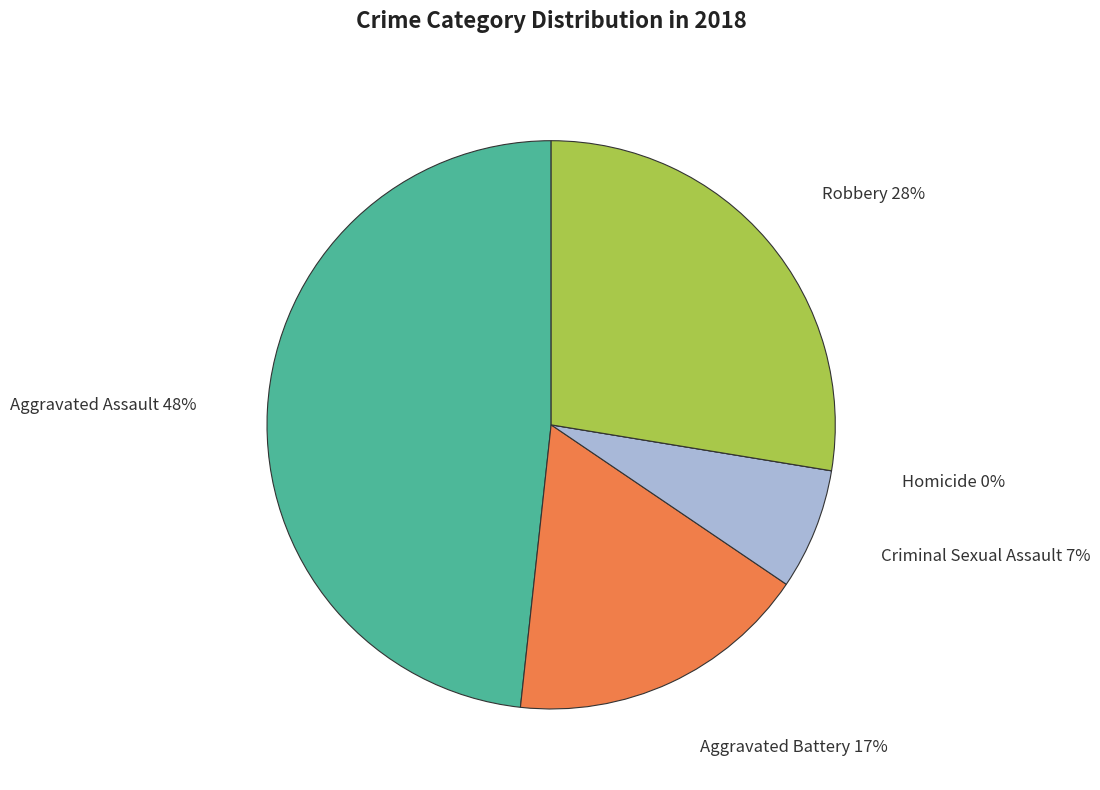

Rank the categories by value from lowest to highest.

Homicide, Criminal Sexual Assault, Aggravated Battery, Robbery, Aggravated Assault